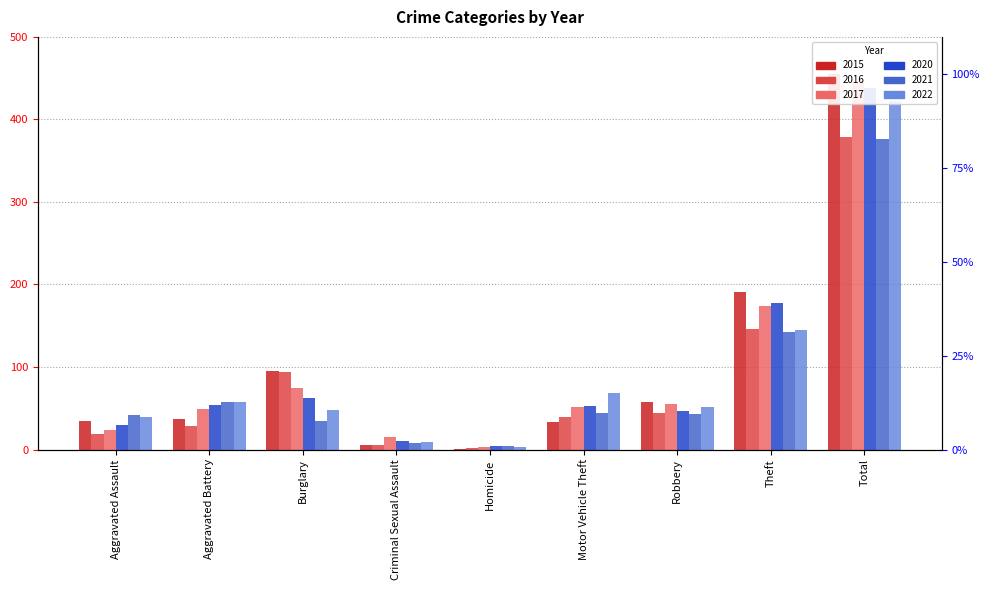

Read the 2017 value at Burglary.

74